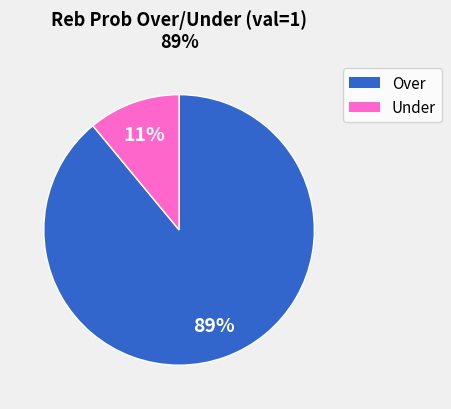

How many slices are in this pie chart?

2